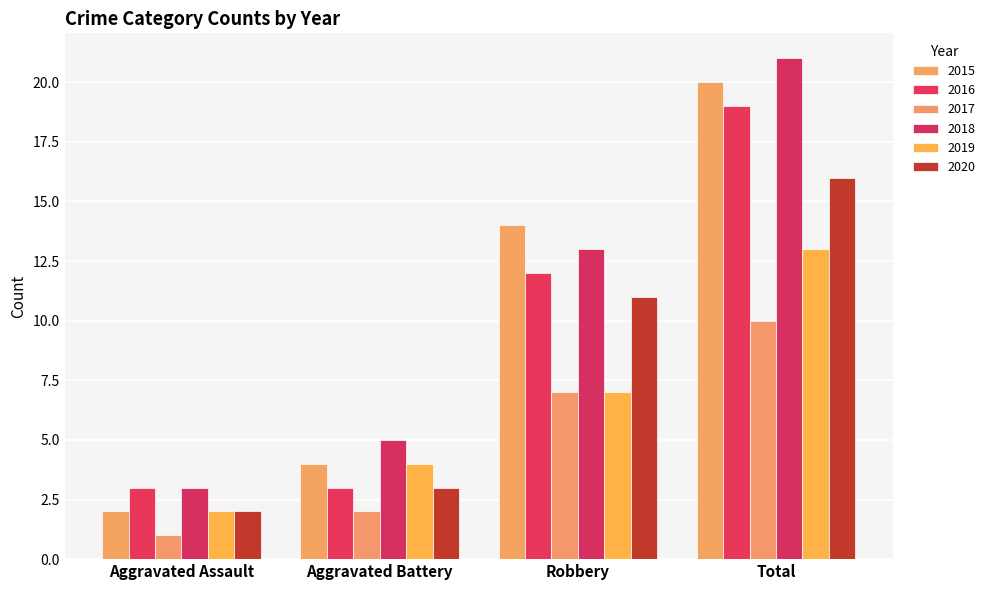

At which category is the sum across all series the highest?

Total